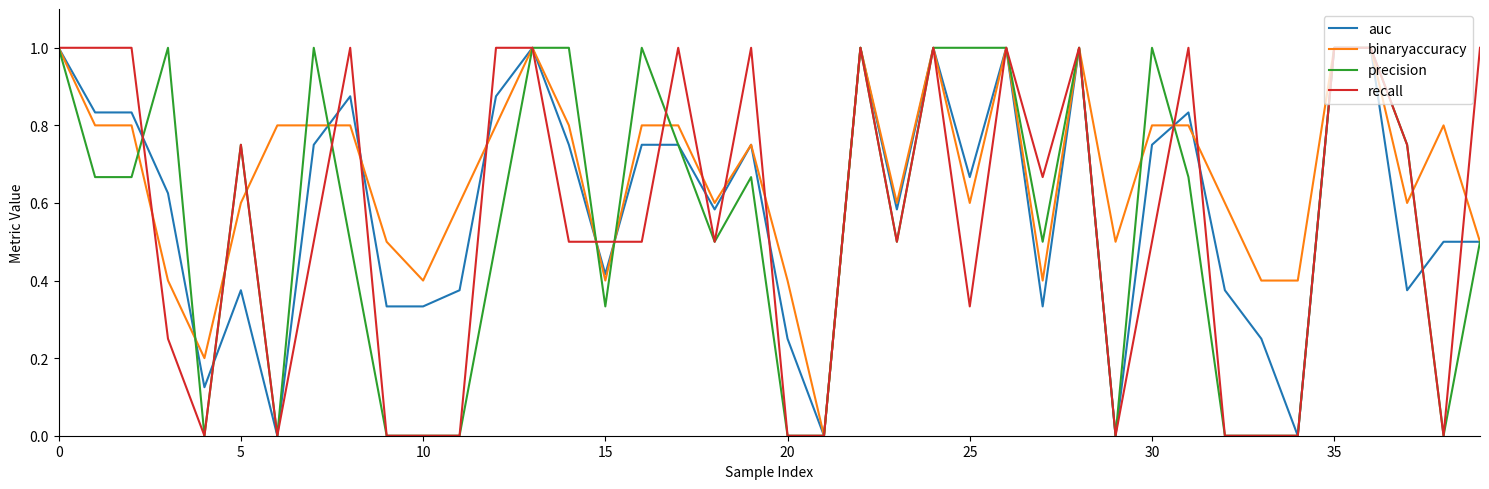

What is the highest value of the auc series?

1.0